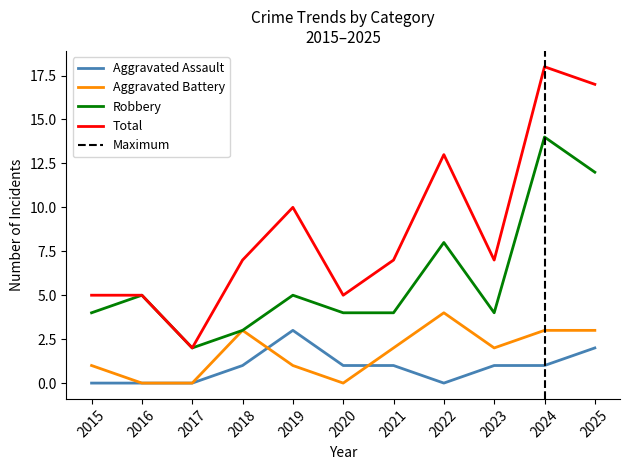

Between 2019 and 2020, which is larger?

2019